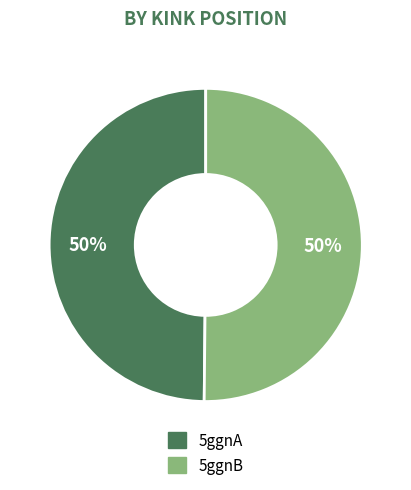

Approximately how many times larger is the value at 5ggnA compared to 5ggnB?

1.0